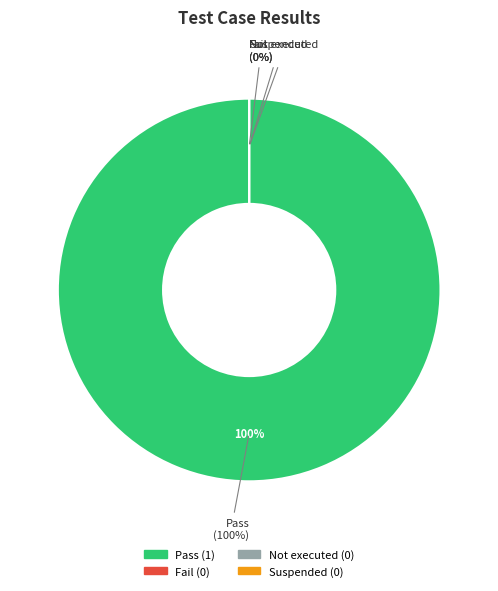

What is the smallest slice in the pie chart?

Fail